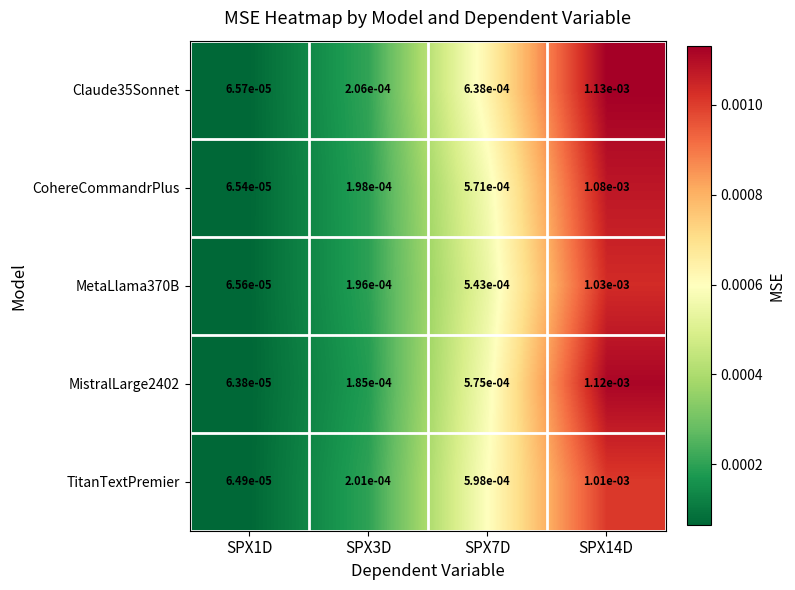

Is the value of TitanTextPremier at SPX7D greater than the value of MistralLarge2402 at SPX14D?

No